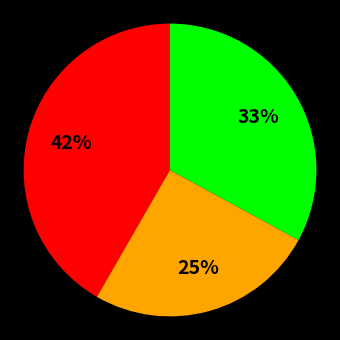

How many slices are in this pie chart?

3